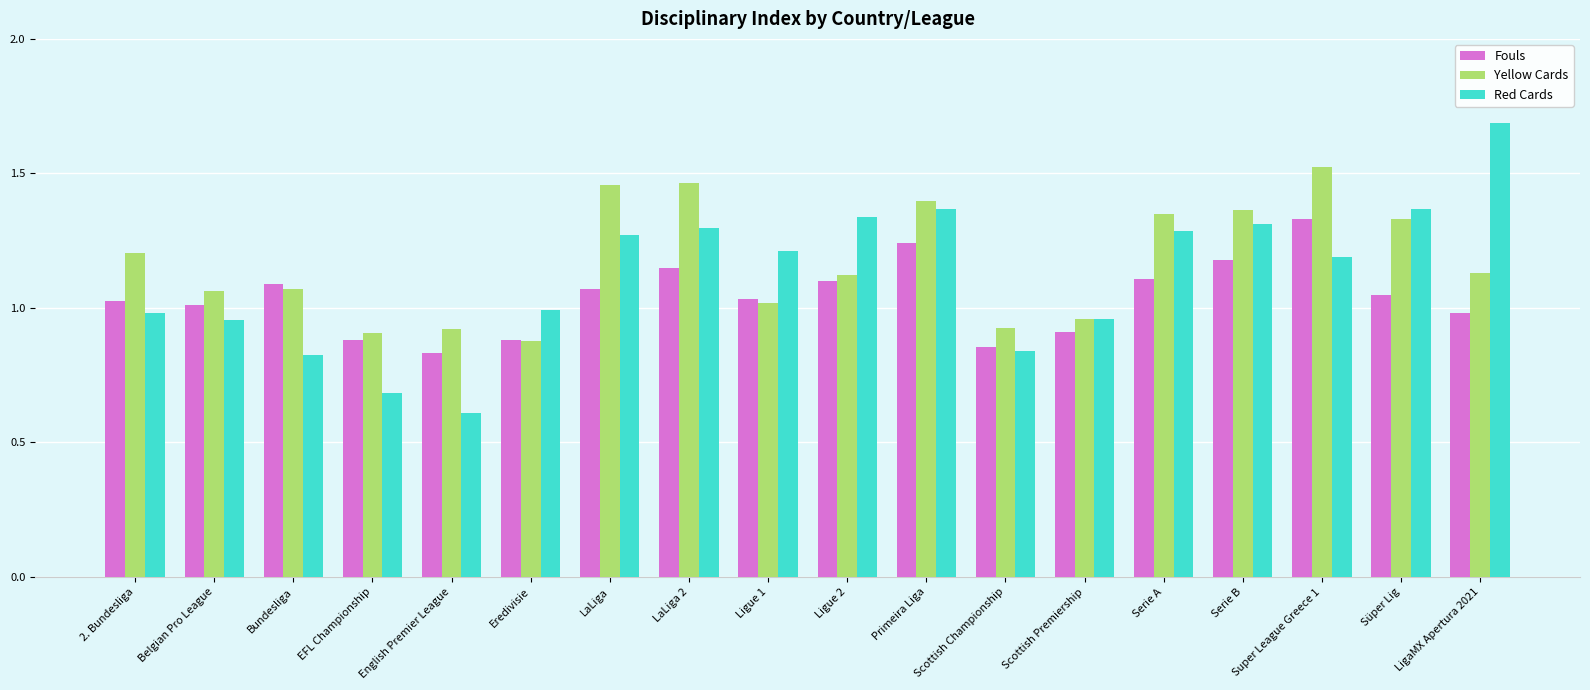

What is the label of the 9th bar from the right?

Ligue 2